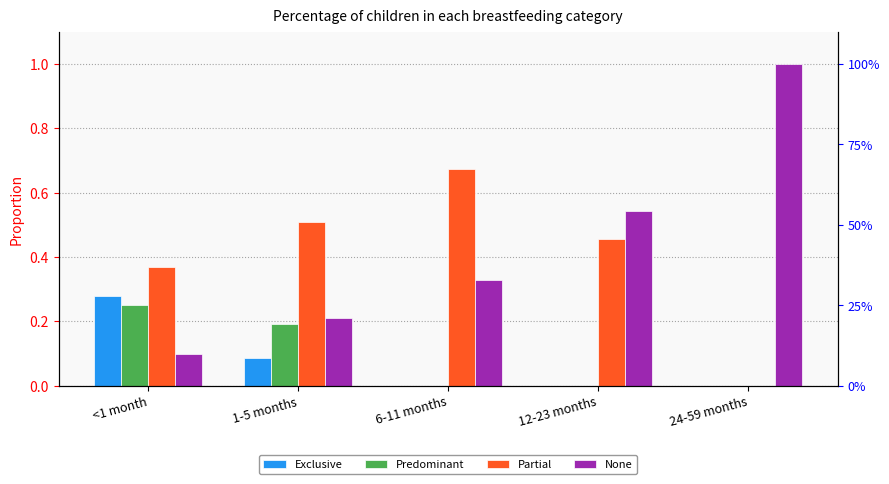

What are all the series names shown in the legend?

Exclusive, Predominant, Partial, None